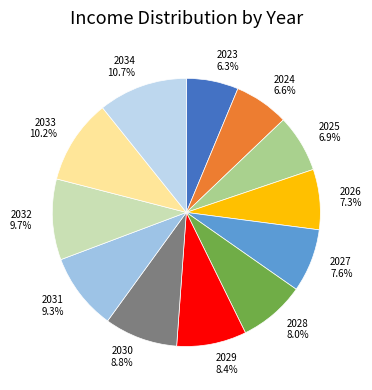

What is the total percentage of 2034 and 2024?

17.3%